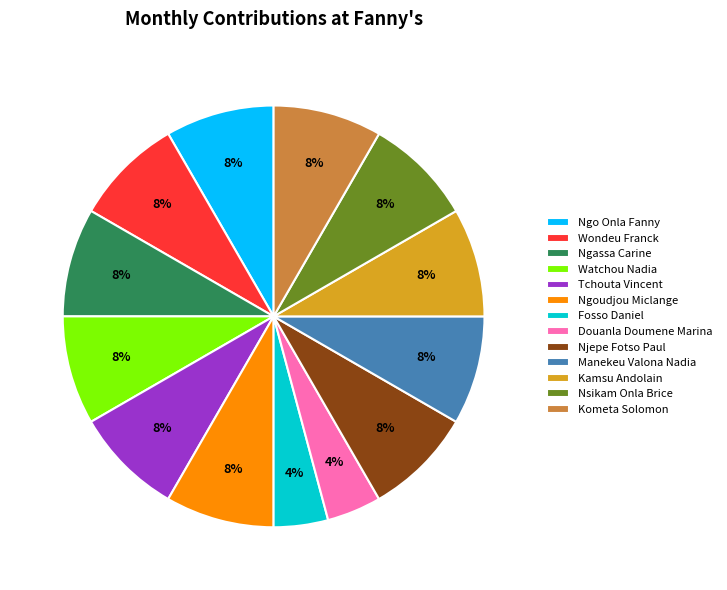

Is the sum of Ngoudjou Miclange and Njepe Fotso Paul greater than half?

No